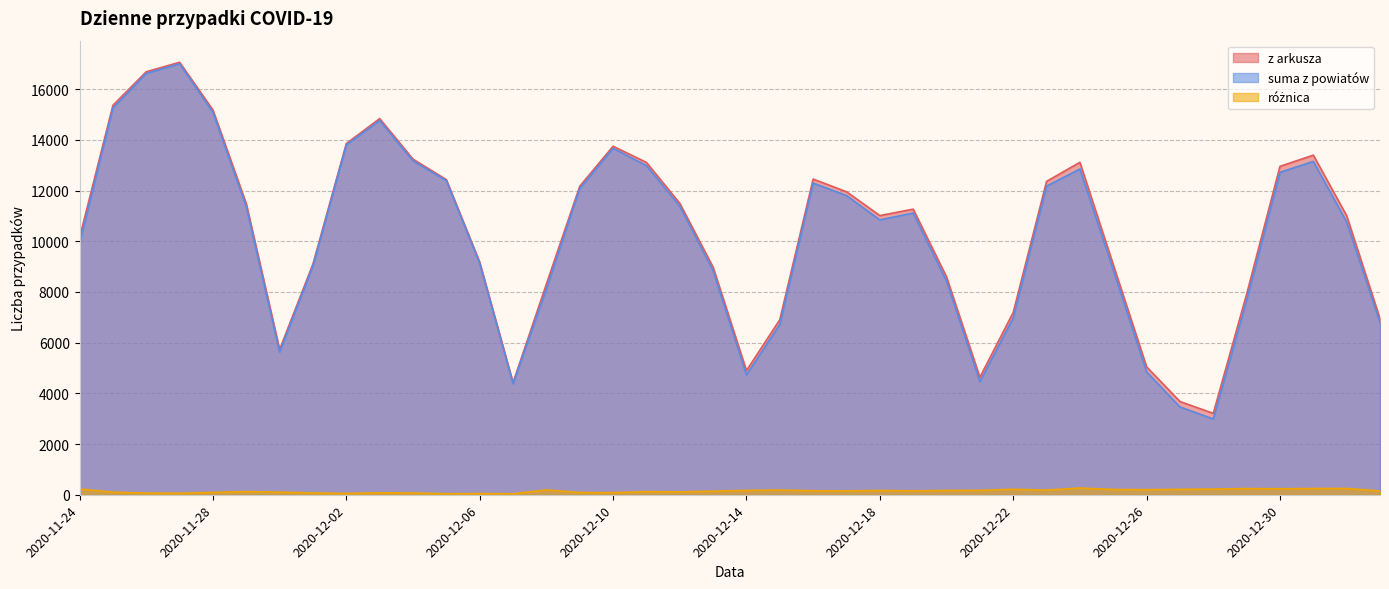

What is the difference between the różnica values at 2020-12-01 and 2020-11-24?

158